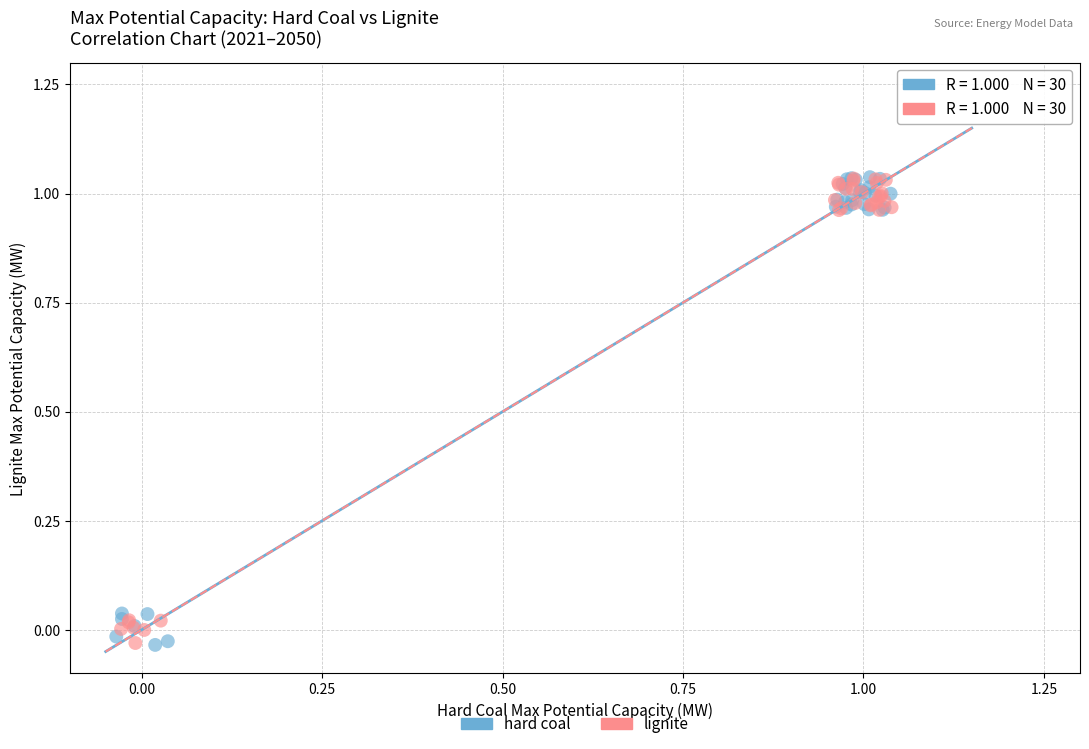

What are all the series names shown in the legend?

hard coal, lignite